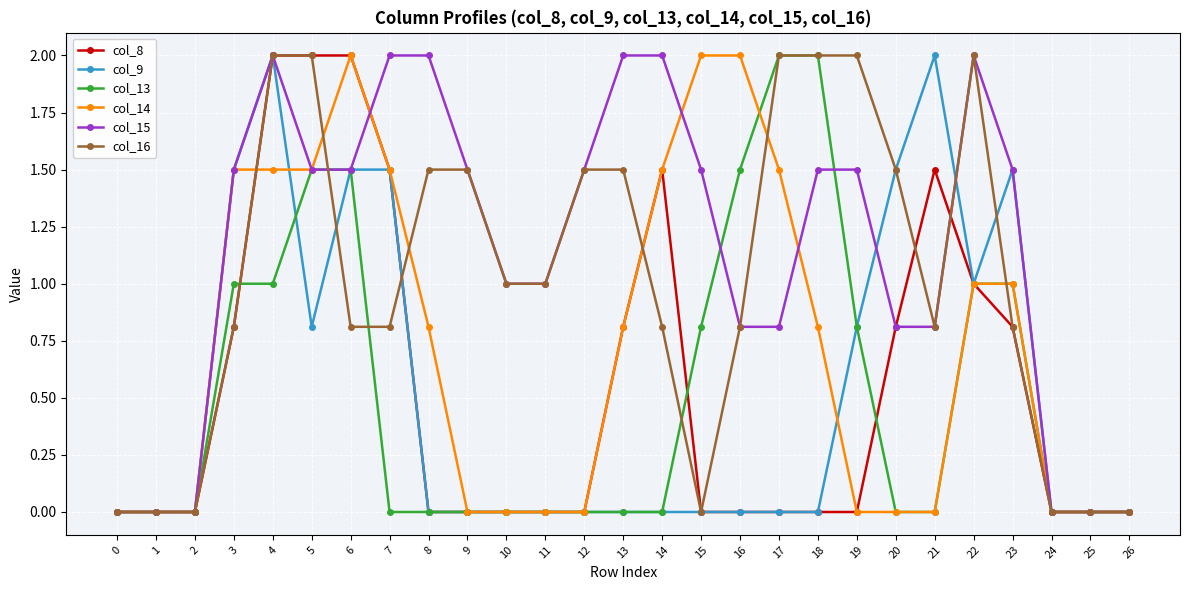

What is the difference between the highest and lowest values at 10?

1.0